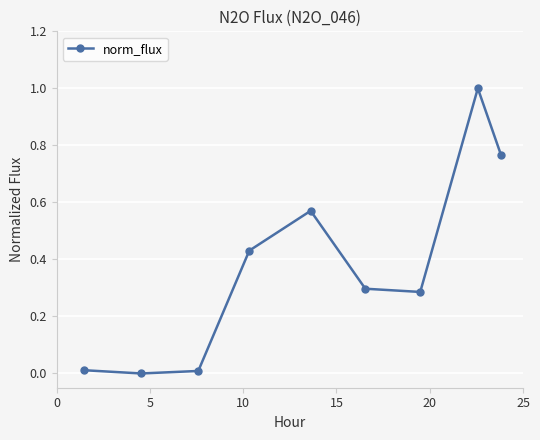

True or false: the data has more than 0 interior local peaks.

True